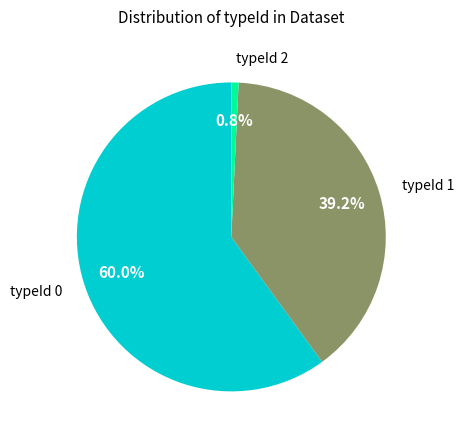

Is there a majority slice in this chart?

Yes